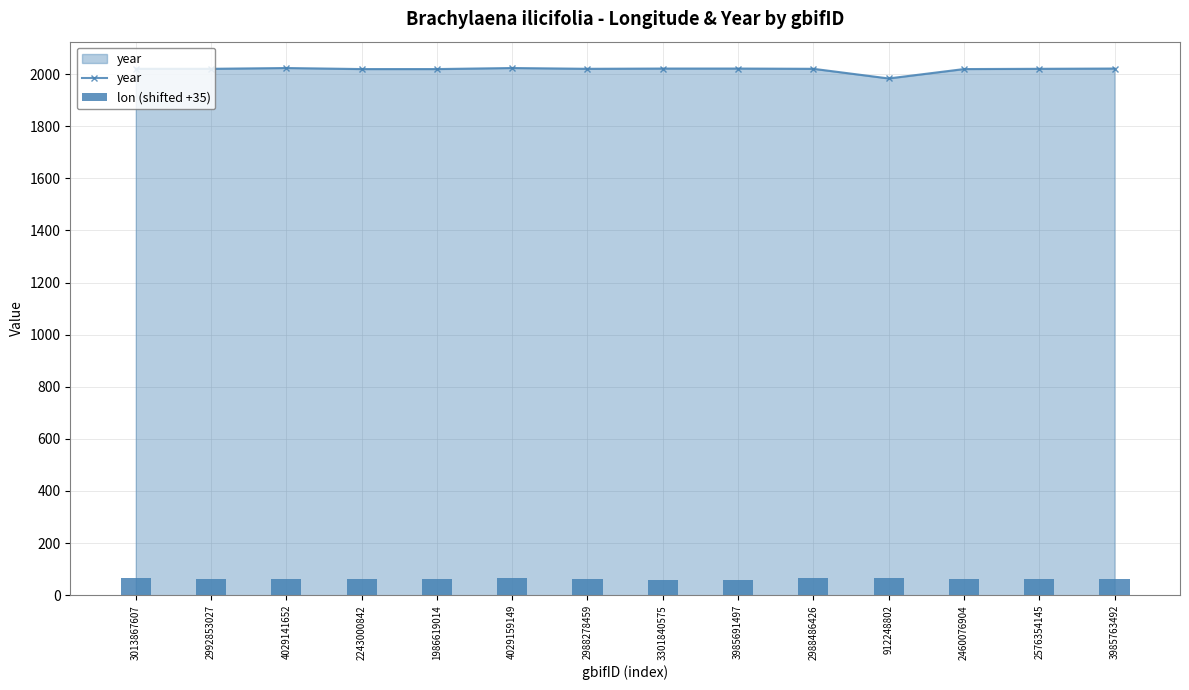

What is the smallest value displayed?

59.9